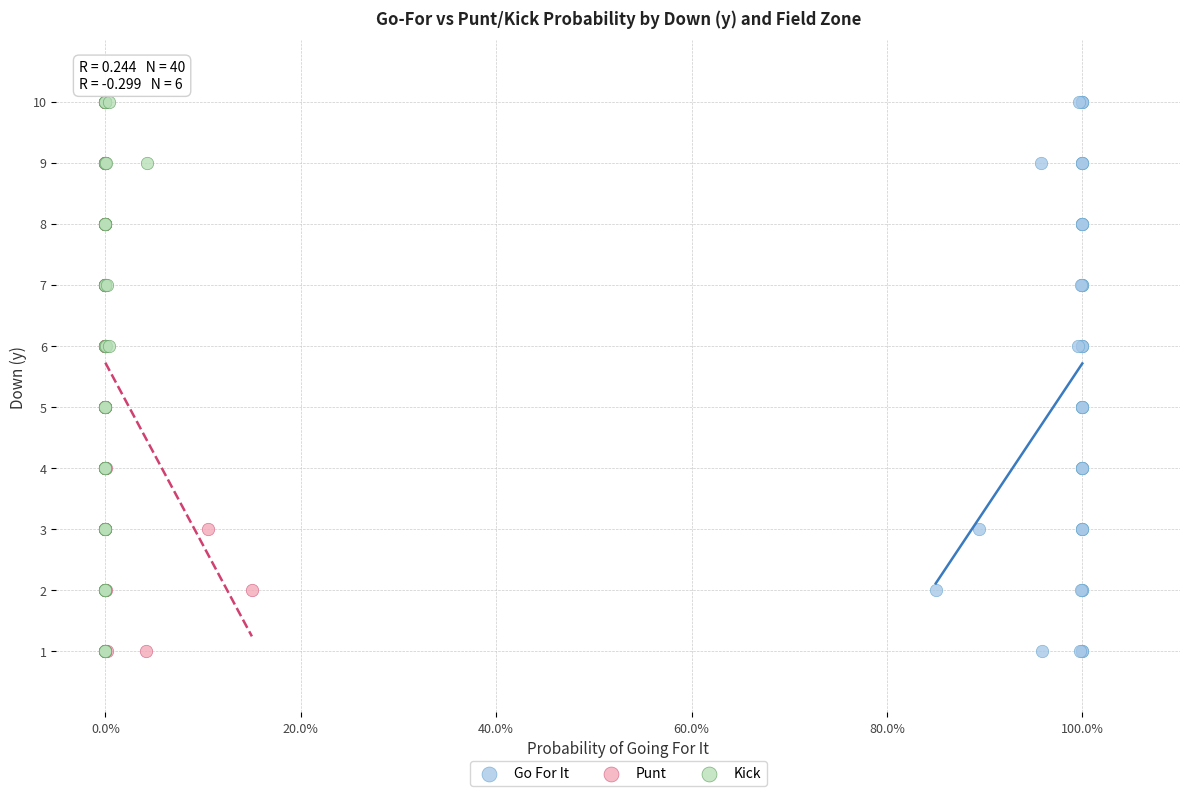

What are all the series names shown in the legend?

Go For It, Punt, Kick